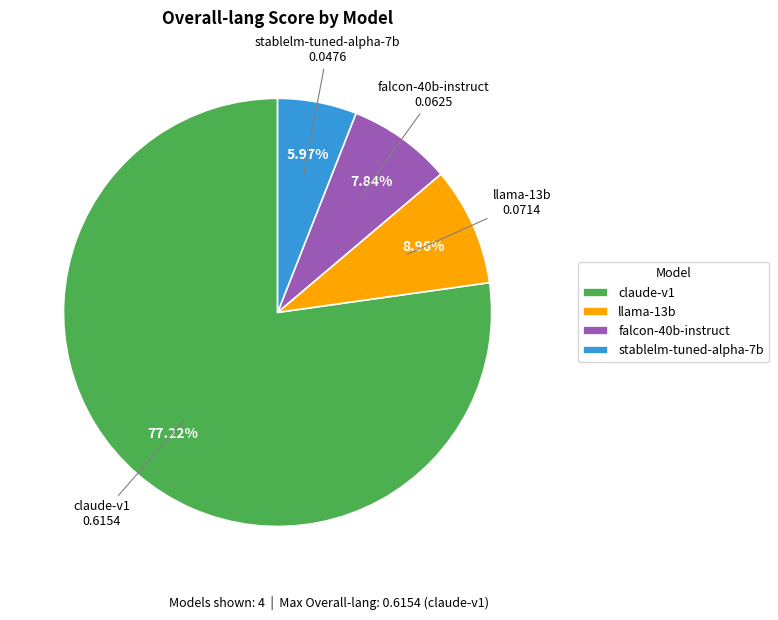

Which category has the smallest portion of the pie?

stablelm-tuned-alpha-7b